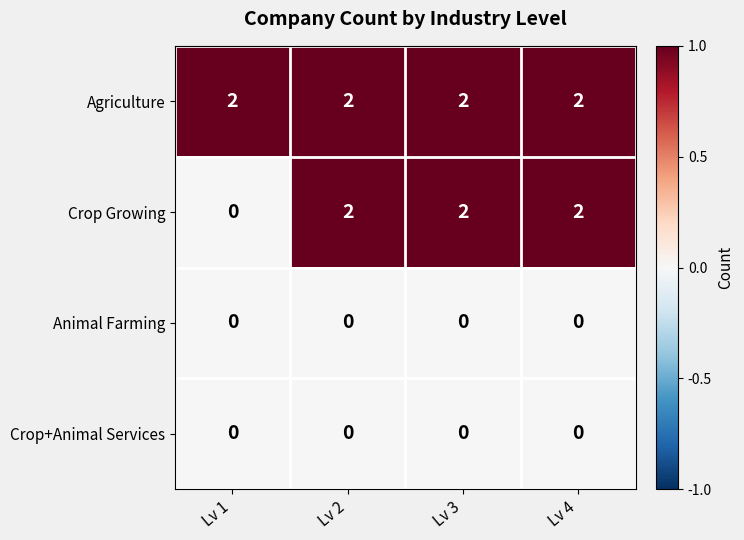

At how many categories does at least one series exceed 0?

4